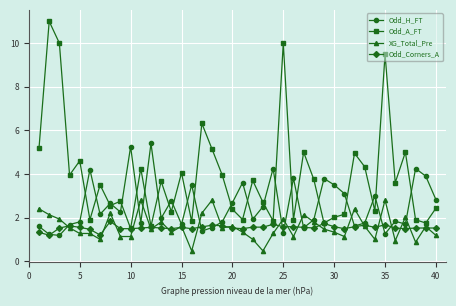

What is the minimum value shown in the chart?

0.5